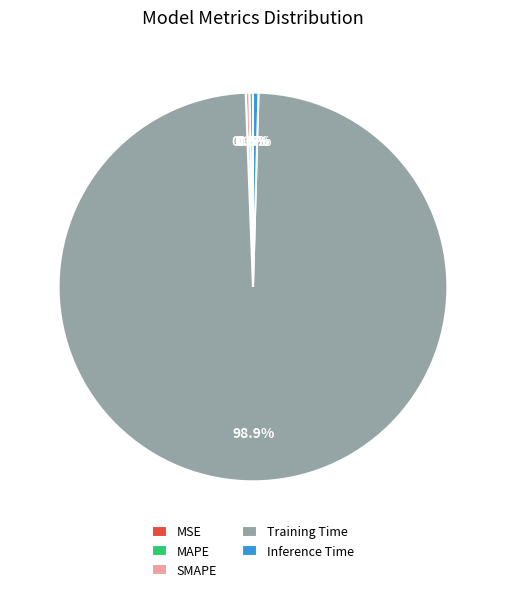

Is the sum of Inference Time and MAPE greater than half?

No